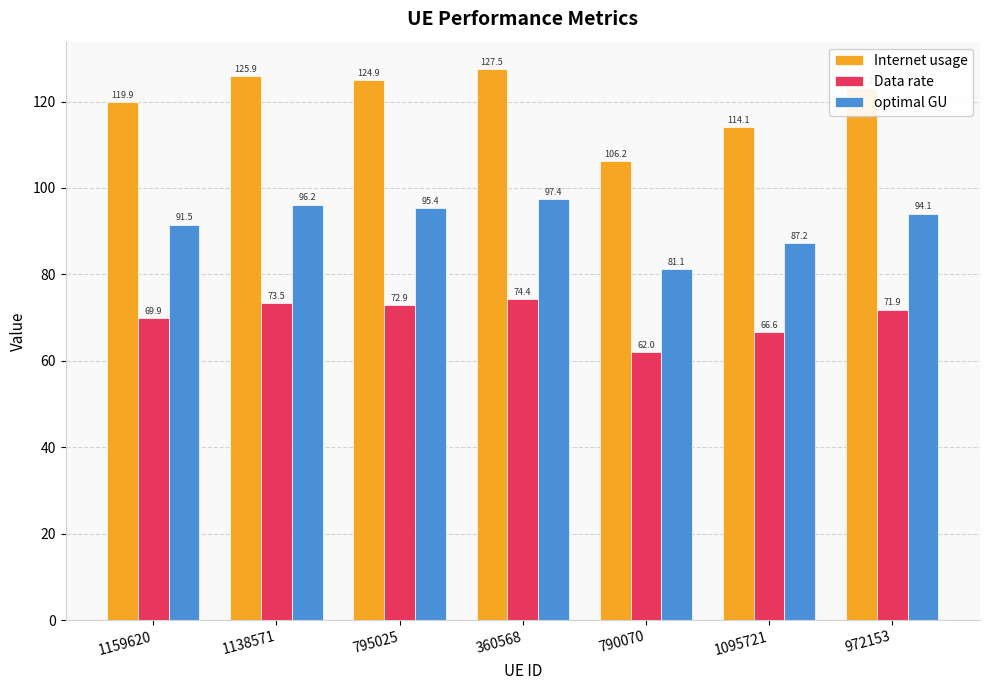

Rank the series by their average value, from highest to lowest.

Internet usage, optimal GU, Data rate